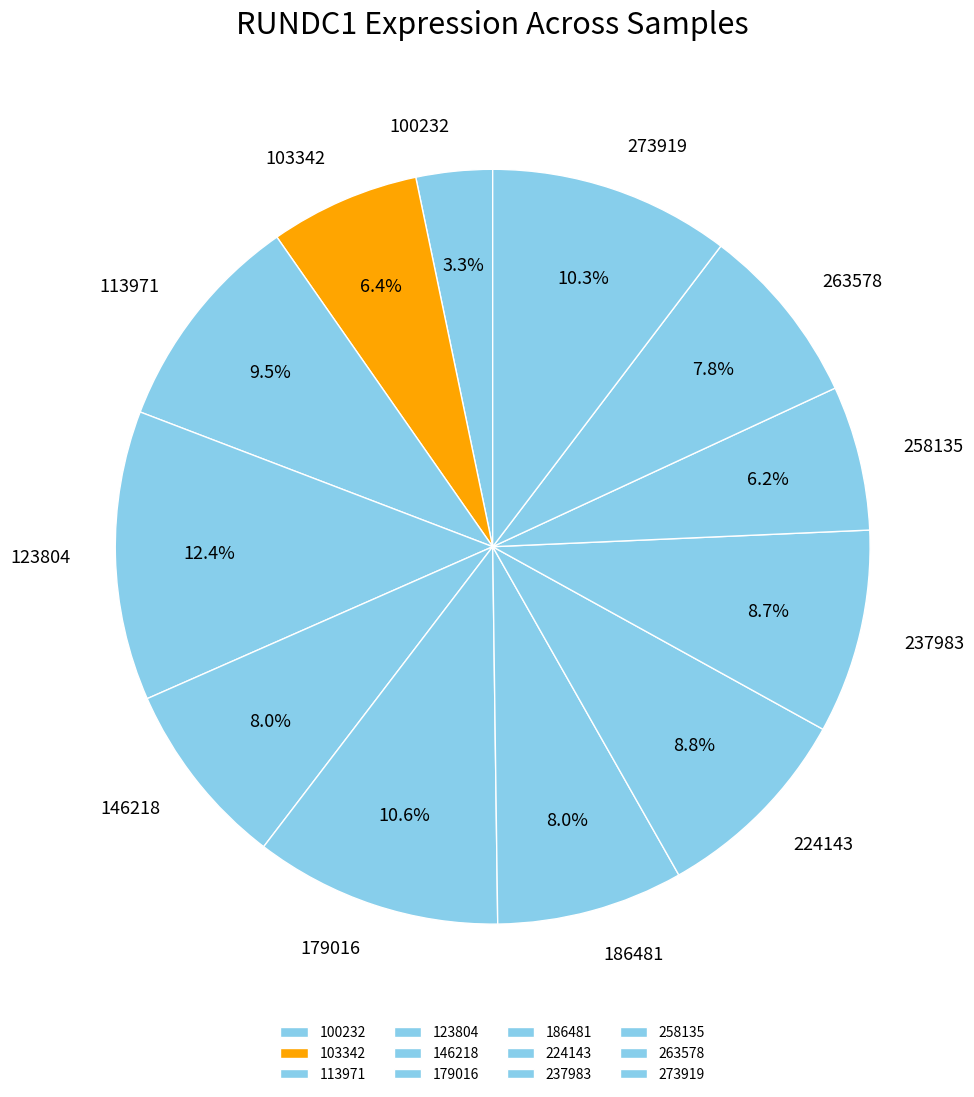

What portion of the pie excludes 263578?

92.2%